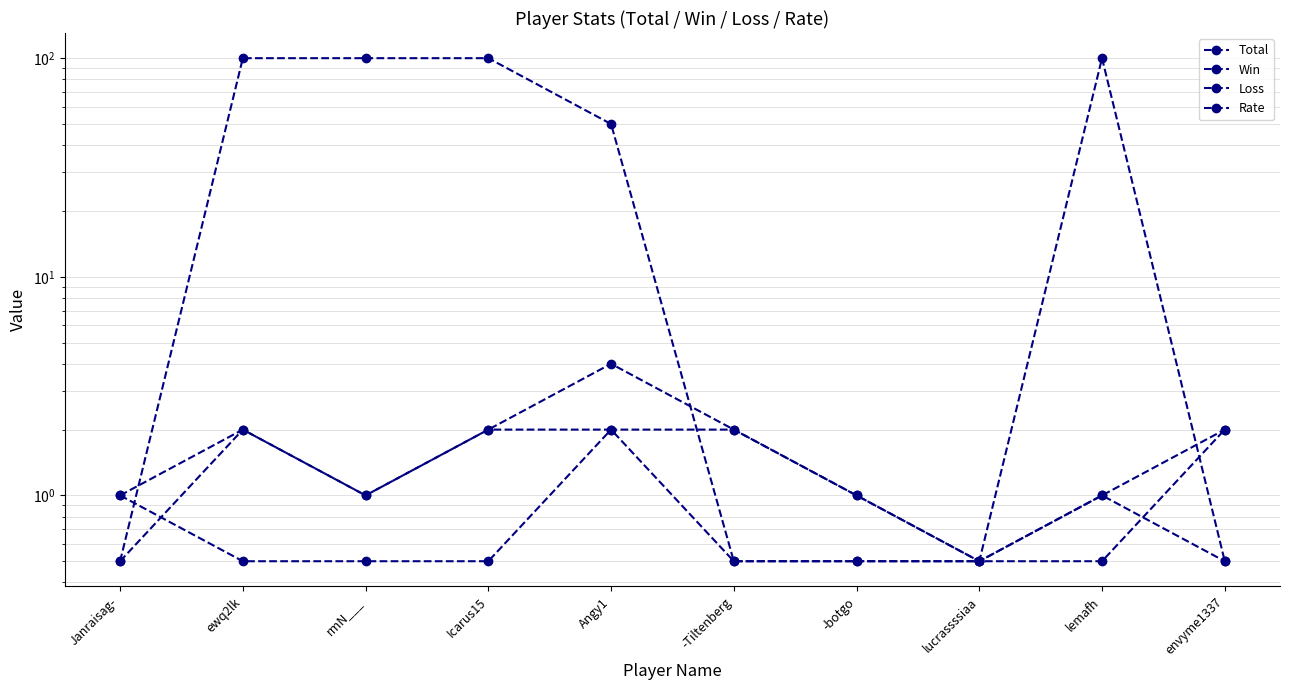

True or false: Loss has more than 0 interior local peaks.

False